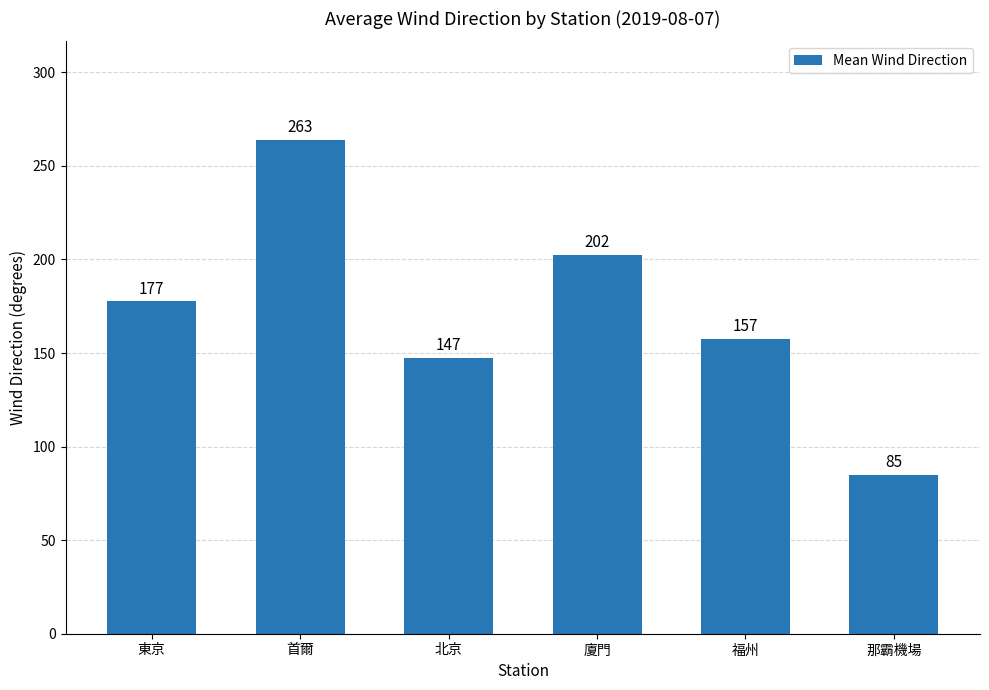

What is the value of the 5th bar from the left?

157.5